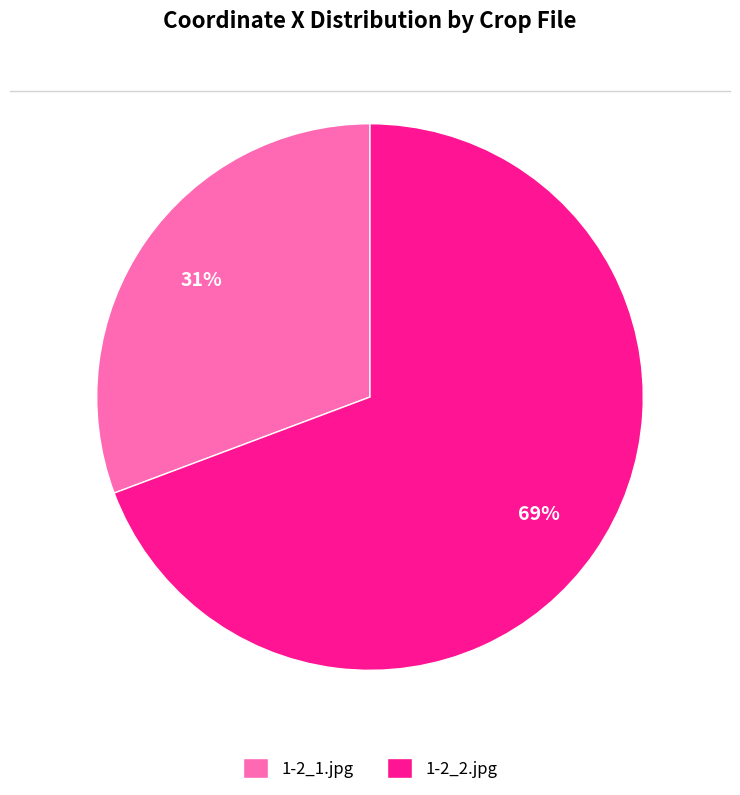

True or false: 1-2_1.jpg accounts for 31% of the total.

True